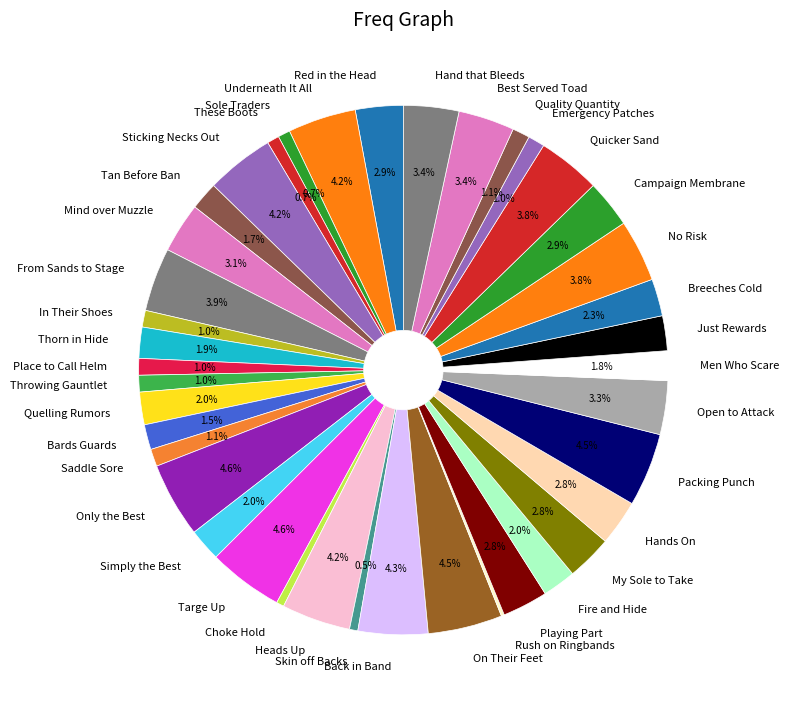

To the nearest percent, what is the difference between the largest and smallest slice percentages?

4%